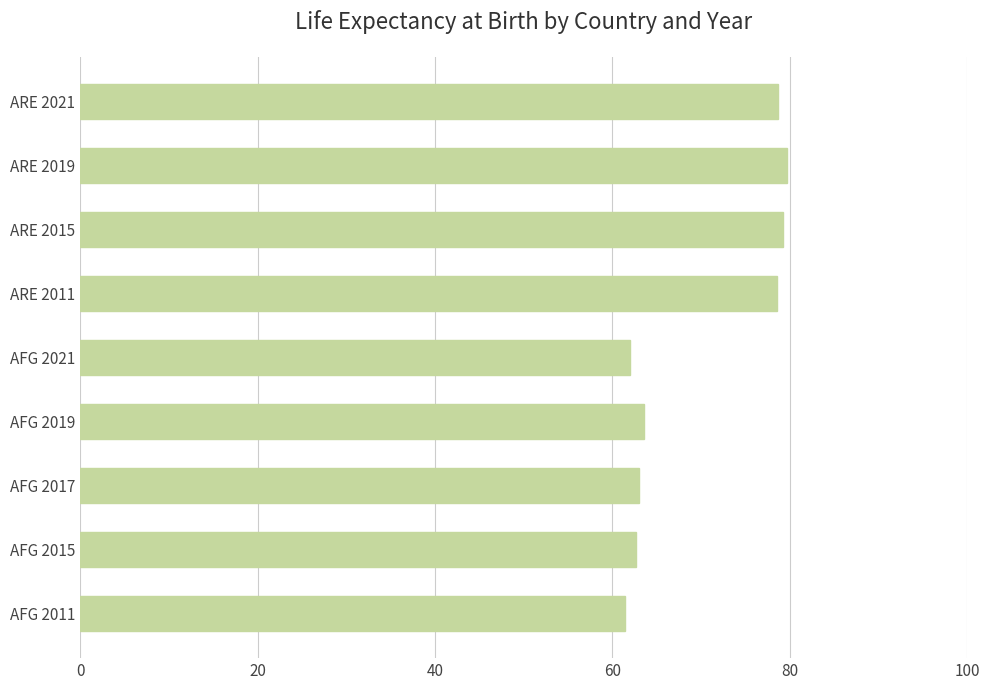

What is the ratio of the value at AFG 2017 to the value at AFG 2011?

1.0